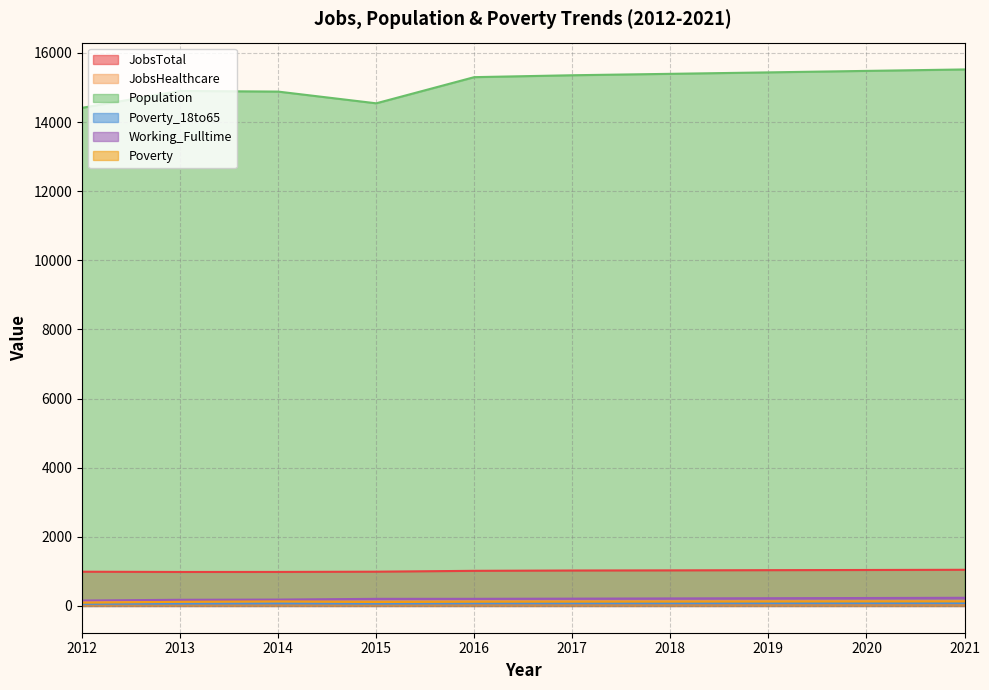

At which label is JobsTotal closest to 1013?

2016